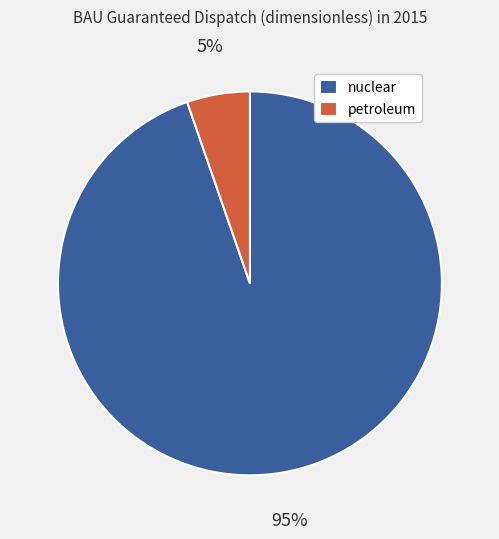

To the nearest percent, what is the combined percentage of nuclear and petroleum?

100%